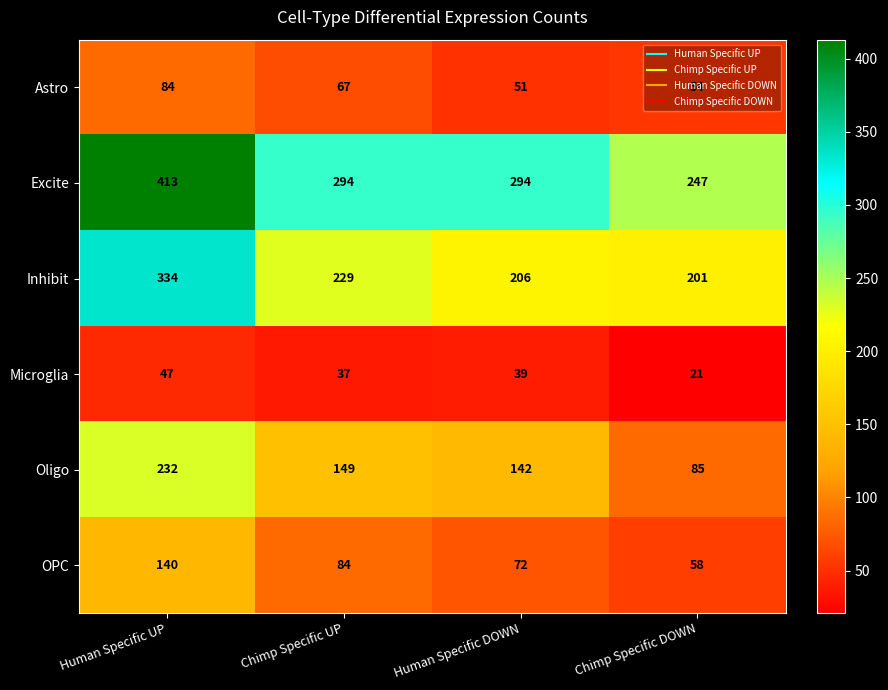

Which series has the largest total across all categories?

Excite